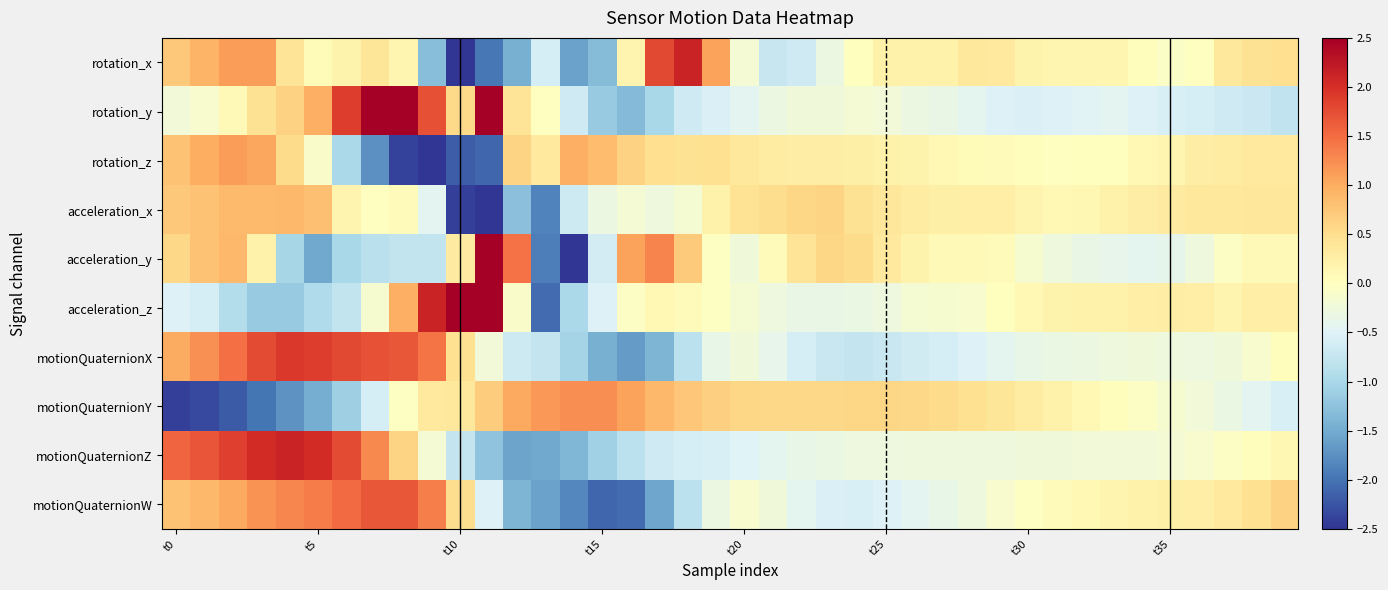

Reading right to left, list all the values displayed in this chart.

rotation_x: 0.5	0.5	0.4	-0.0	-0.1	0.0	0.2	0.2	0.1	0.2	0.3	0.4	0.2	0.2	0.2	0.0	-0.3	-0.6	-0.7	-0.2	1.1	2.1	1.8	0.2	-1.3	-1.6	-0.6	-1.5	-2.0	-3.5	-1.3	0.1	0.4	0.2	0.1	0.4	1.1	1.1	0.9	0.7
rotation_y: -0.8	-0.7	-0.7	-0.6	-0.6	-0.5	-0.4	-0.5	-0.5	-0.5	-0.5	-0.4	-0.3	-0.3	-0.2	-0.2	-0.2	-0.2	-0.3	-0.4	-0.5	-0.7	-1.0	-1.3	-1.2	-0.7	-0.0	0.4	2.8	0.6	1.7	2.7	2.5	1.9	1.0	0.6	0.5	0.1	-0.1	-0.2
rotation_z: 0.3	0.3	0.3	0.3	0.2	0.1	0.0	0.0	-0.0	0.0	0.1	0.1	0.1	0.2	0.2	0.3	0.3	0.3	0.3	0.4	0.5	0.5	0.5	0.6	0.9	1.0	0.3	0.6	-2.1	-2.2	-3.6	-2.4	-1.7	-1.0	-0.1	0.5	1.0	1.1	1.0	0.8
acceleration_x: 0.4	0.4	0.4	0.4	0.3	0.3	0.2	0.1	0.1	0.2	0.3	0.3	0.2	0.3	0.4	0.5	0.6	0.6	0.5	0.4	0.2	-0.2	-0.3	-0.2	-0.3	-0.7	-1.9	-1.3	-4.6	-2.4	-0.4	0.1	-0.0	0.2	0.8	0.9	0.9	0.9	0.8	0.7
acceleration_y: 0.1	0.1	-0.0	-0.3	-0.4	-0.4	-0.4	-0.3	-0.3	-0.1	0.0	0.1	0.1	0.2	0.3	0.5	0.6	0.4	0.1	-0.2	-0.0	0.7	1.3	1.1	-0.6	-2.6	-1.9	1.5	3.7	0.3	-0.8	-0.8	-0.8	-1.0	-1.5	-1.0	0.2	0.9	0.8	0.6
acceleration_z: 0.3	0.3	0.2	0.3	0.3	0.3	0.2	0.2	0.2	0.1	0.0	-0.1	-0.1	-0.2	-0.3	-0.3	-0.4	-0.3	-0.3	-0.2	-0.0	0.0	0.1	-0.1	-0.5	-1.0	-2.1	-0.1	3.4	3.3	2.1	1.0	-0.2	-0.8	-1.0	-1.2	-1.2	-0.9	-0.6	-0.5
motionQuaternionX: 0.0	-0.1	-0.2	-0.3	-0.3	-0.2	-0.3	-0.3	-0.3	-0.4	-0.4	-0.5	-0.6	-0.6	-0.7	-0.7	-0.7	-0.6	-0.4	-0.2	-0.4	-0.8	-1.4	-1.6	-1.5	-1.0	-0.8	-0.7	-0.2	0.5	1.4	1.7	1.7	1.8	1.9	1.9	1.8	1.5	1.2	1.0
motionQuaternionY: -0.6	-0.4	-0.3	-0.2	-0.1	-0.1	0.0	0.1	0.2	0.3	0.4	0.5	0.5	0.6	0.6	0.6	0.6	0.6	0.6	0.6	0.7	0.7	0.9	1.1	1.2	1.2	1.2	1.0	0.7	0.4	0.3	-0.0	-0.6	-1.1	-1.5	-1.7	-2.0	-2.2	-2.3	-2.4
motionQuaternionZ: 0.1	0.0	-0.1	-0.1	-0.2	-0.2	-0.2	-0.2	-0.2	-0.2	-0.3	-0.3	-0.3	-0.3	-0.3	-0.3	-0.3	-0.4	-0.4	-0.5	-0.6	-0.6	-0.7	-0.8	-1.1	-1.4	-1.5	-1.6	-1.2	-0.8	-0.2	0.6	1.3	1.8	2.0	2.1	2.0	1.9	1.7	1.5
motionQuaternionW: 0.6	0.5	0.3	0.3	0.2	0.2	0.2	0.1	0.0	-0.0	-0.1	-0.3	-0.4	-0.4	-0.5	-0.6	-0.5	-0.4	-0.2	-0.1	-0.3	-0.8	-1.6	-2.1	-2.1	-1.8	-1.6	-1.4	-0.5	0.5	1.4	1.7	1.7	1.5	1.4	1.3	1.2	1.0	0.9	0.8